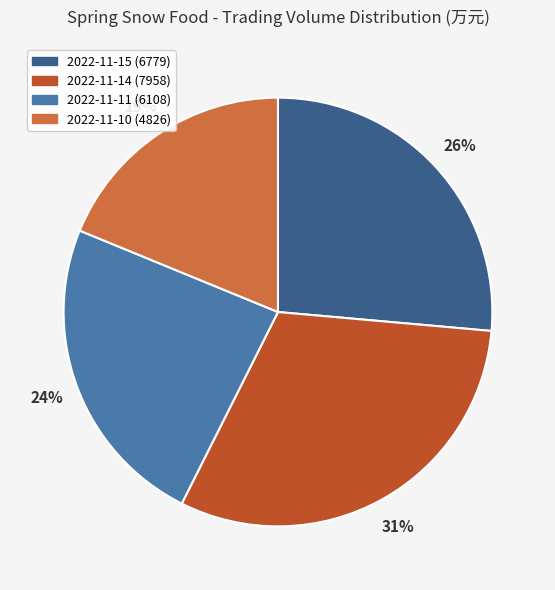

What percentage is the 2022-11-15 (6779) slice, to the nearest percent?

26%